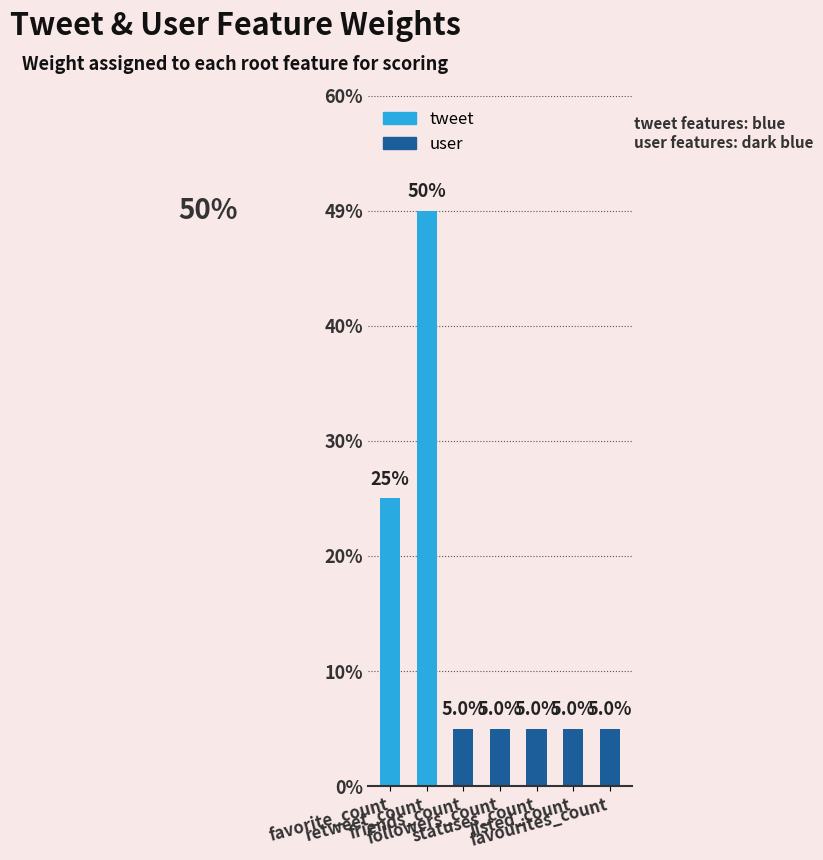

How many values are between 0 and 1?

7